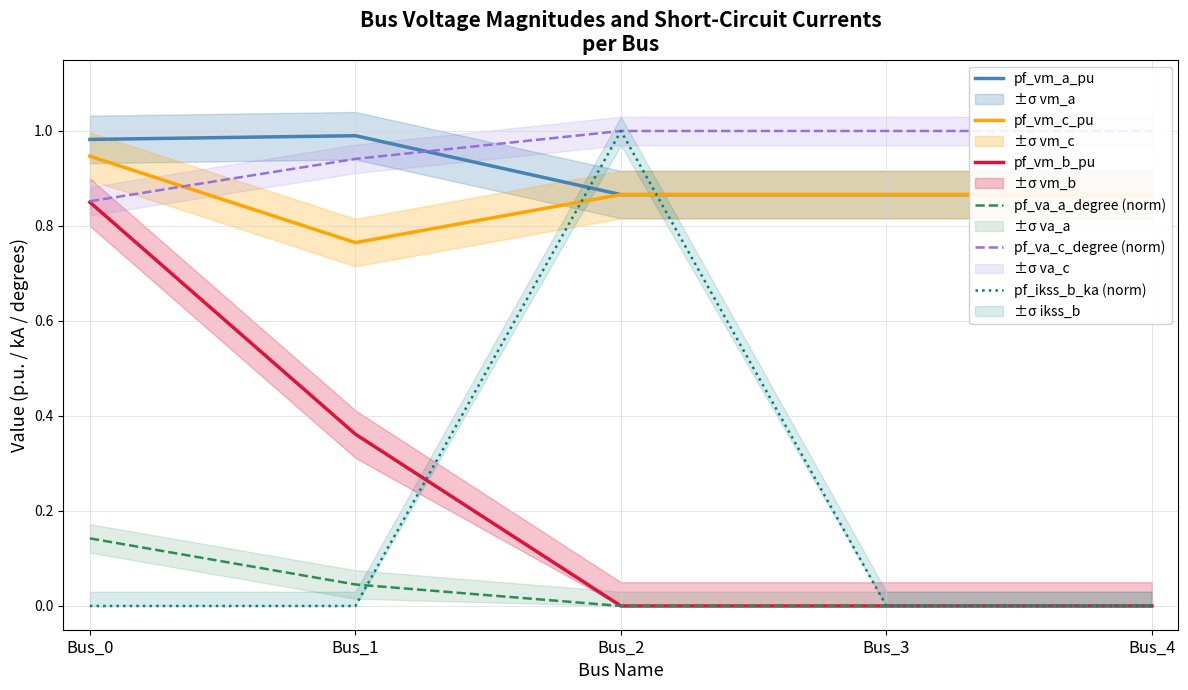

List the labels in order of pf_vm_b_pu value, largest first.

Bus_0, Bus_1, Bus_2, Bus_3, Bus_4